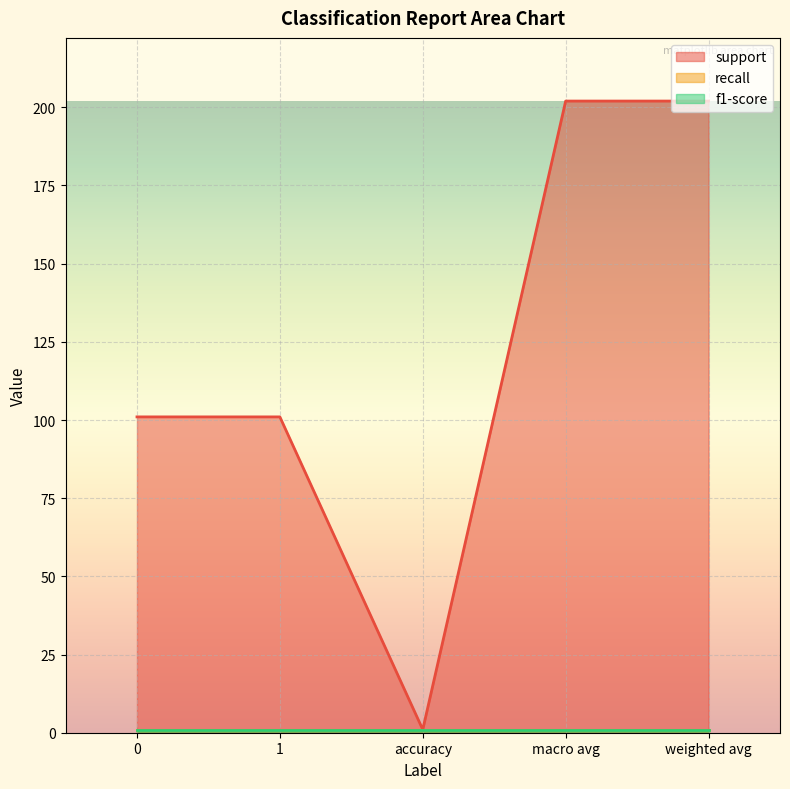

At how many categories does at least one series exceed 161?

2